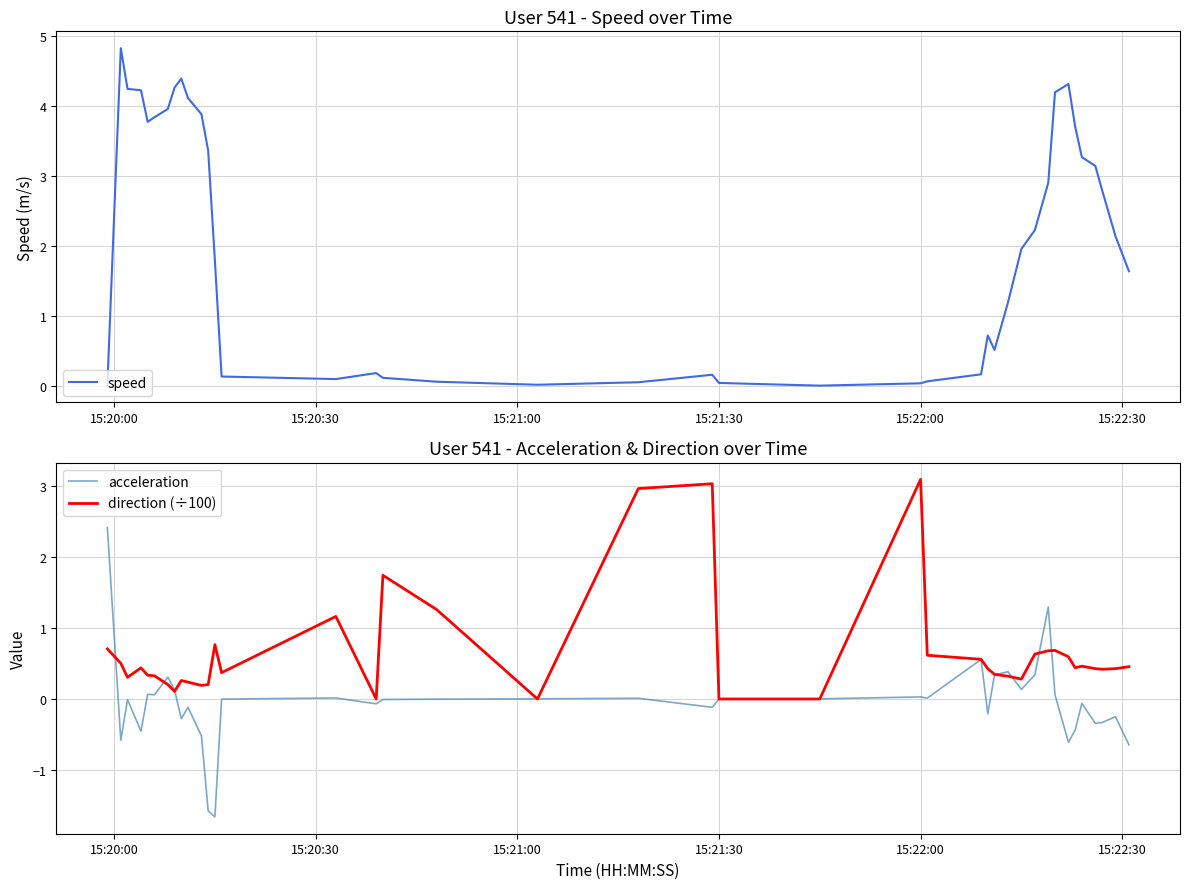

How many times do direction (÷100) and acceleration cross each other?

11